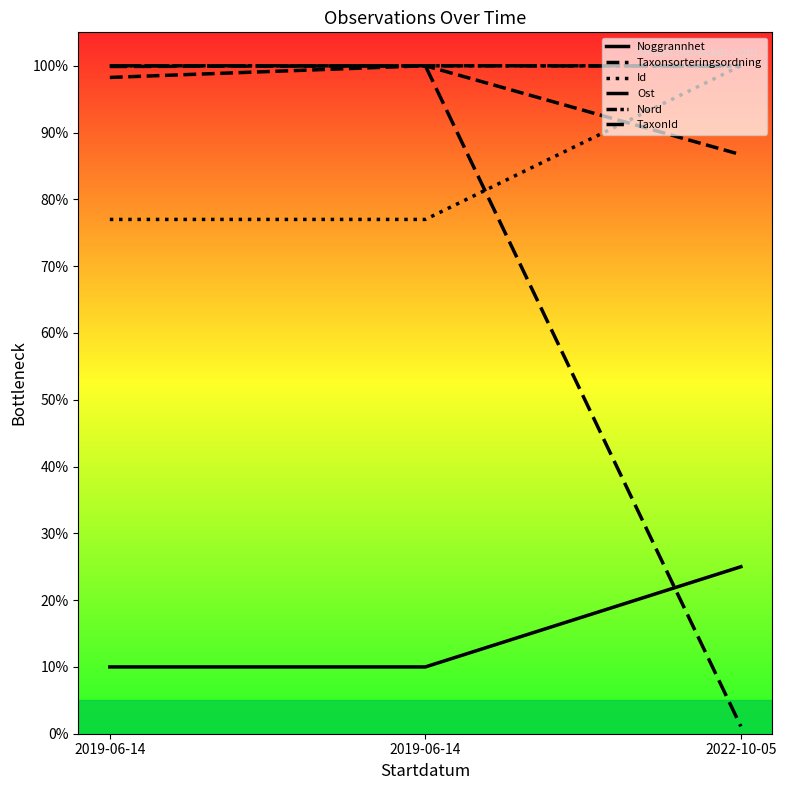

Reading left to right, extract all data points from this chart.

Noggrannhet: 2019-06-14=0.1	2019-06-14=0.1	2022-10-05=0.2
Taxonsorteringsordning: 2019-06-14=1.0	2019-06-14=1.0	2022-10-05=0.9
Id: 2019-06-14=0.8	2019-06-14=0.8	2022-10-05=1.0
Ost: 2019-06-14=1.0	2019-06-14=1.0	2022-10-05=1.0
Nord: 2019-06-14=1.0	2019-06-14=1.0	2022-10-05=1.0
TaxonId: 2019-06-14=1.0	2019-06-14=1.0	2022-10-05=0.0